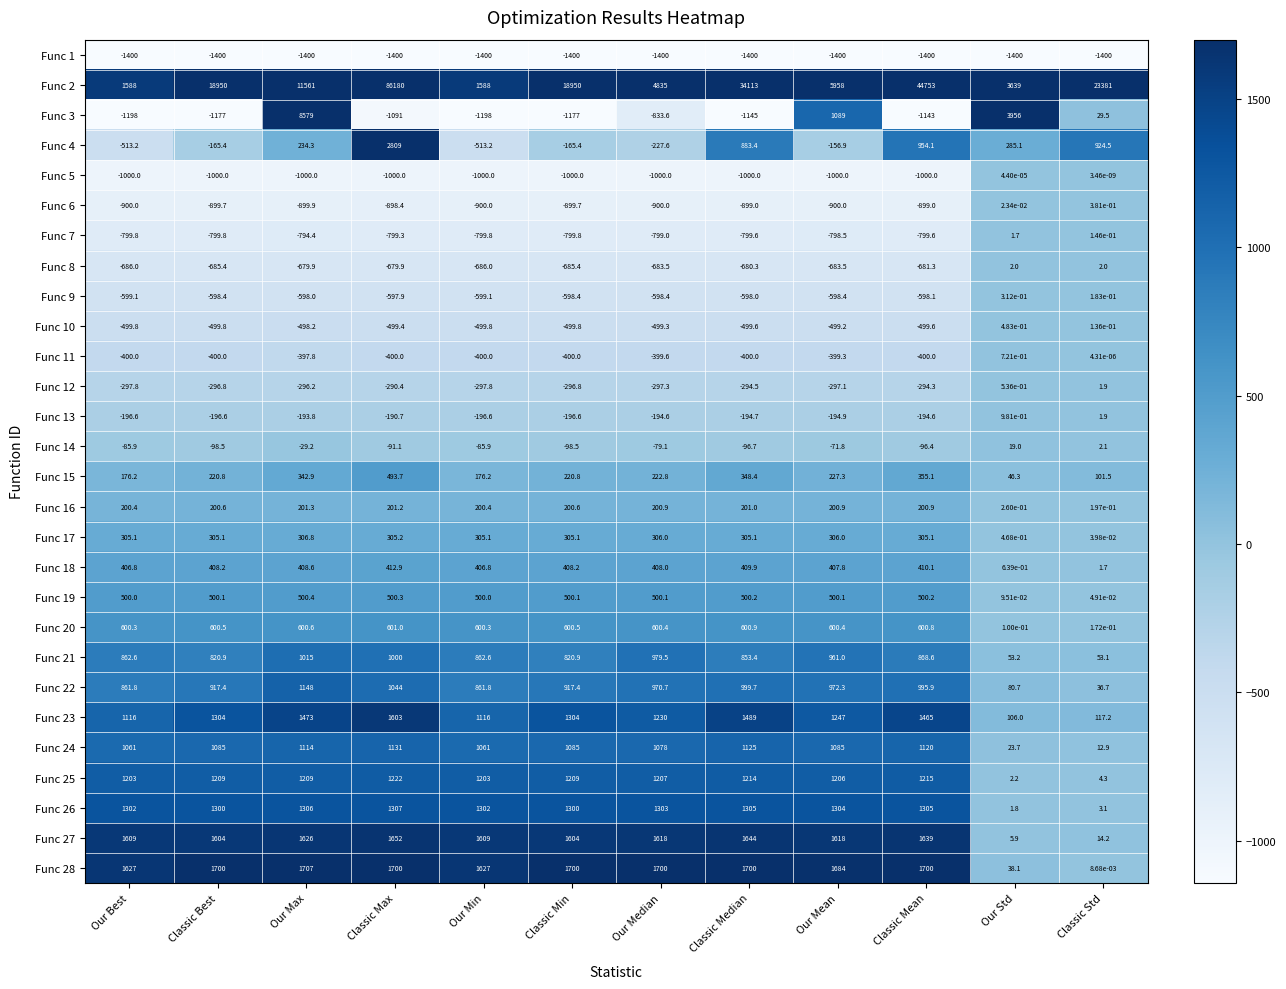

Where does the Func 27 series first go above 1618?

Our Max